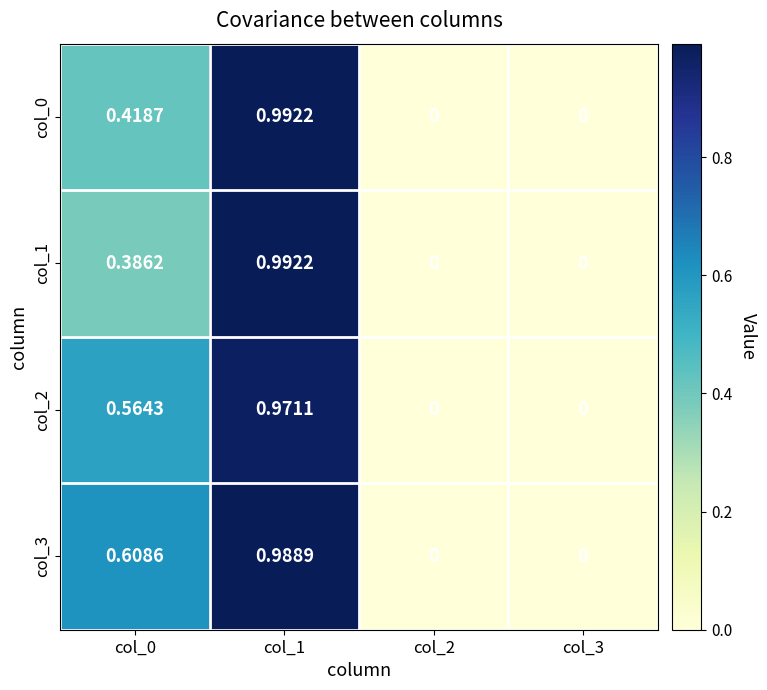

How many distinct data groups are displayed?

4